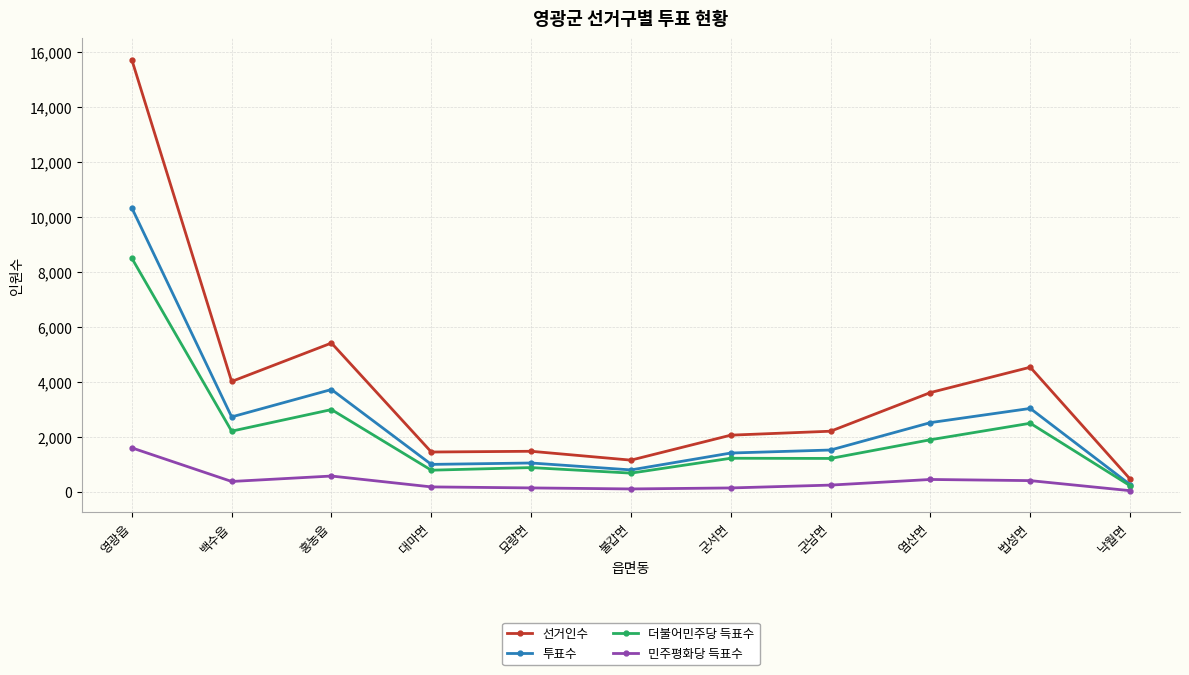

At how many categories does at least one series exceed 11814?

1